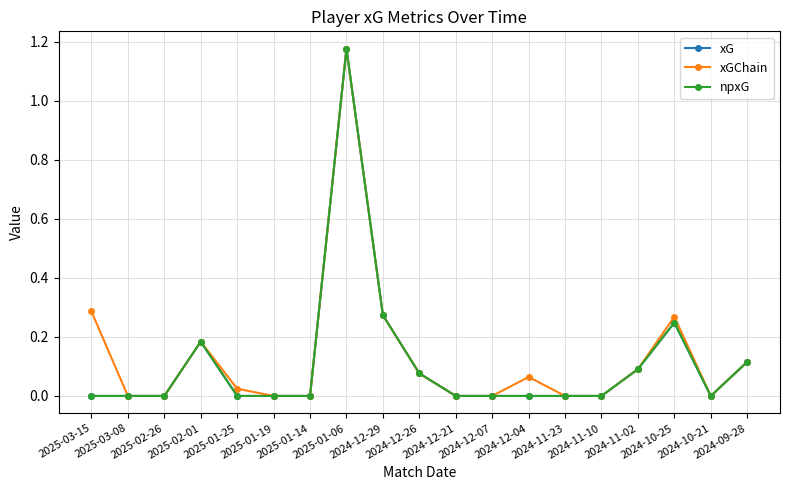

In xG, how many points are lower than both neighbors (excluding endpoints)?

1